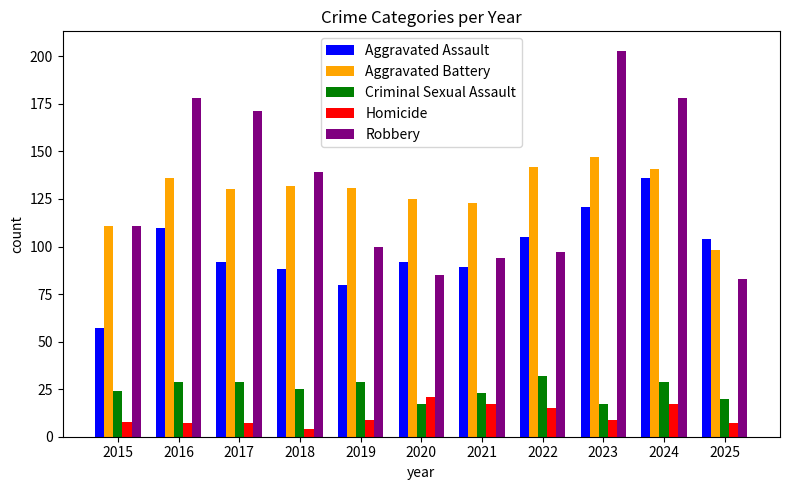

Read the Aggravated Battery value at 2020, to the nearest 5.

125